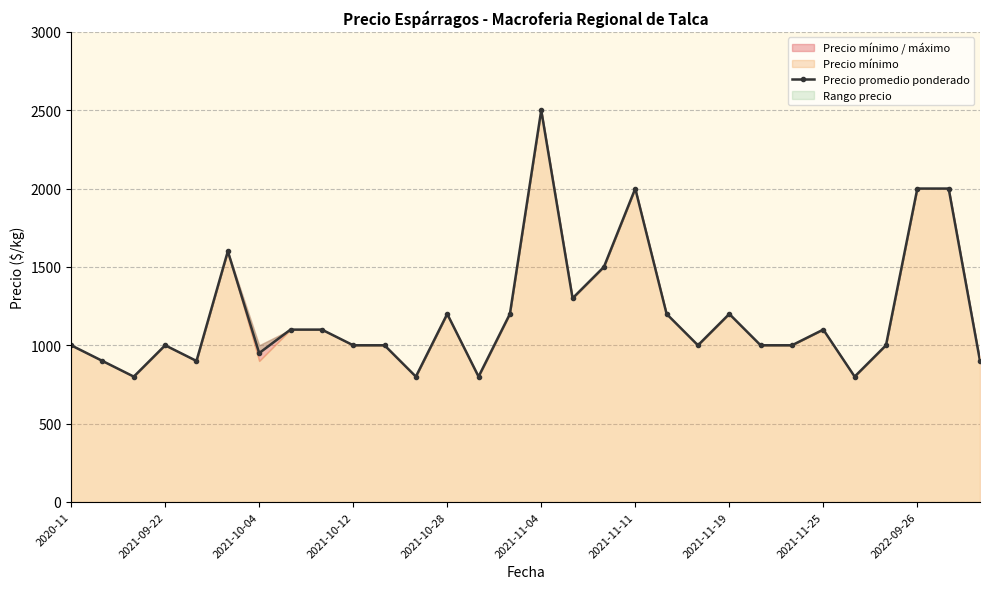

What is the label of the 29th point from the left?

28